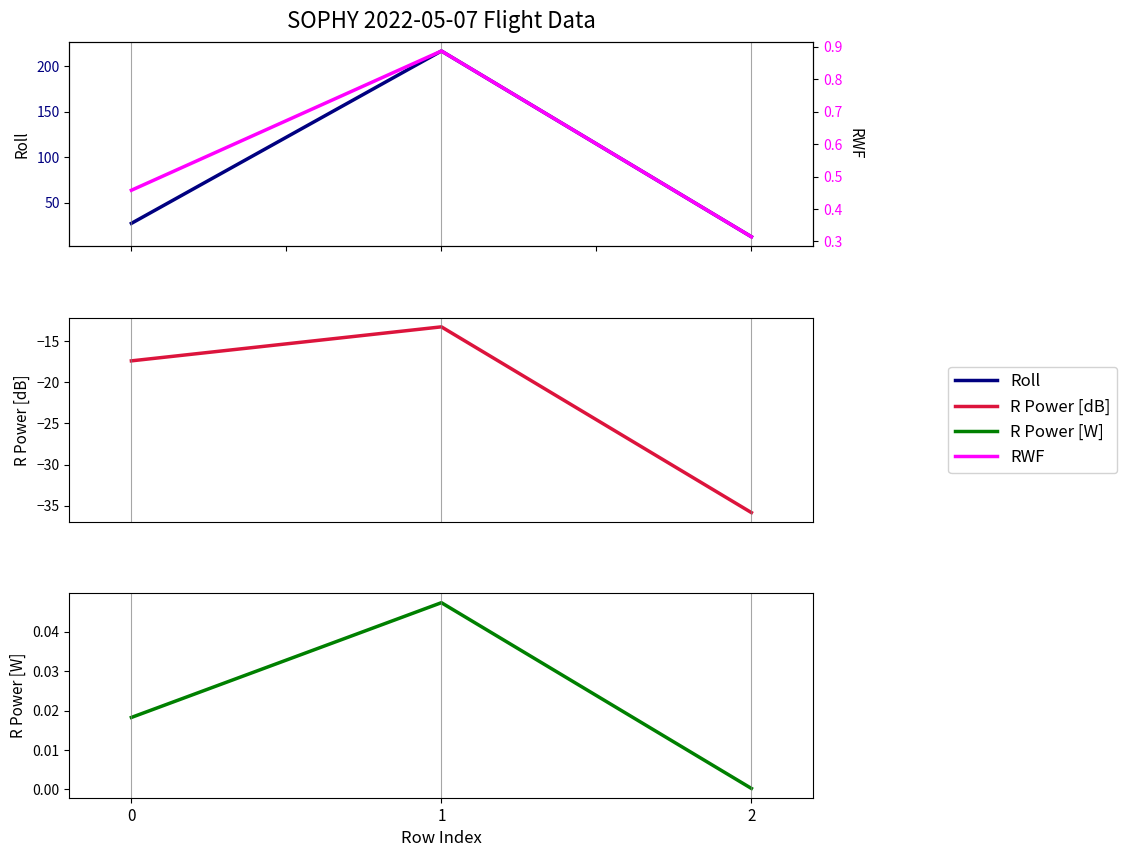

Between 0 and 1, which is larger?

1